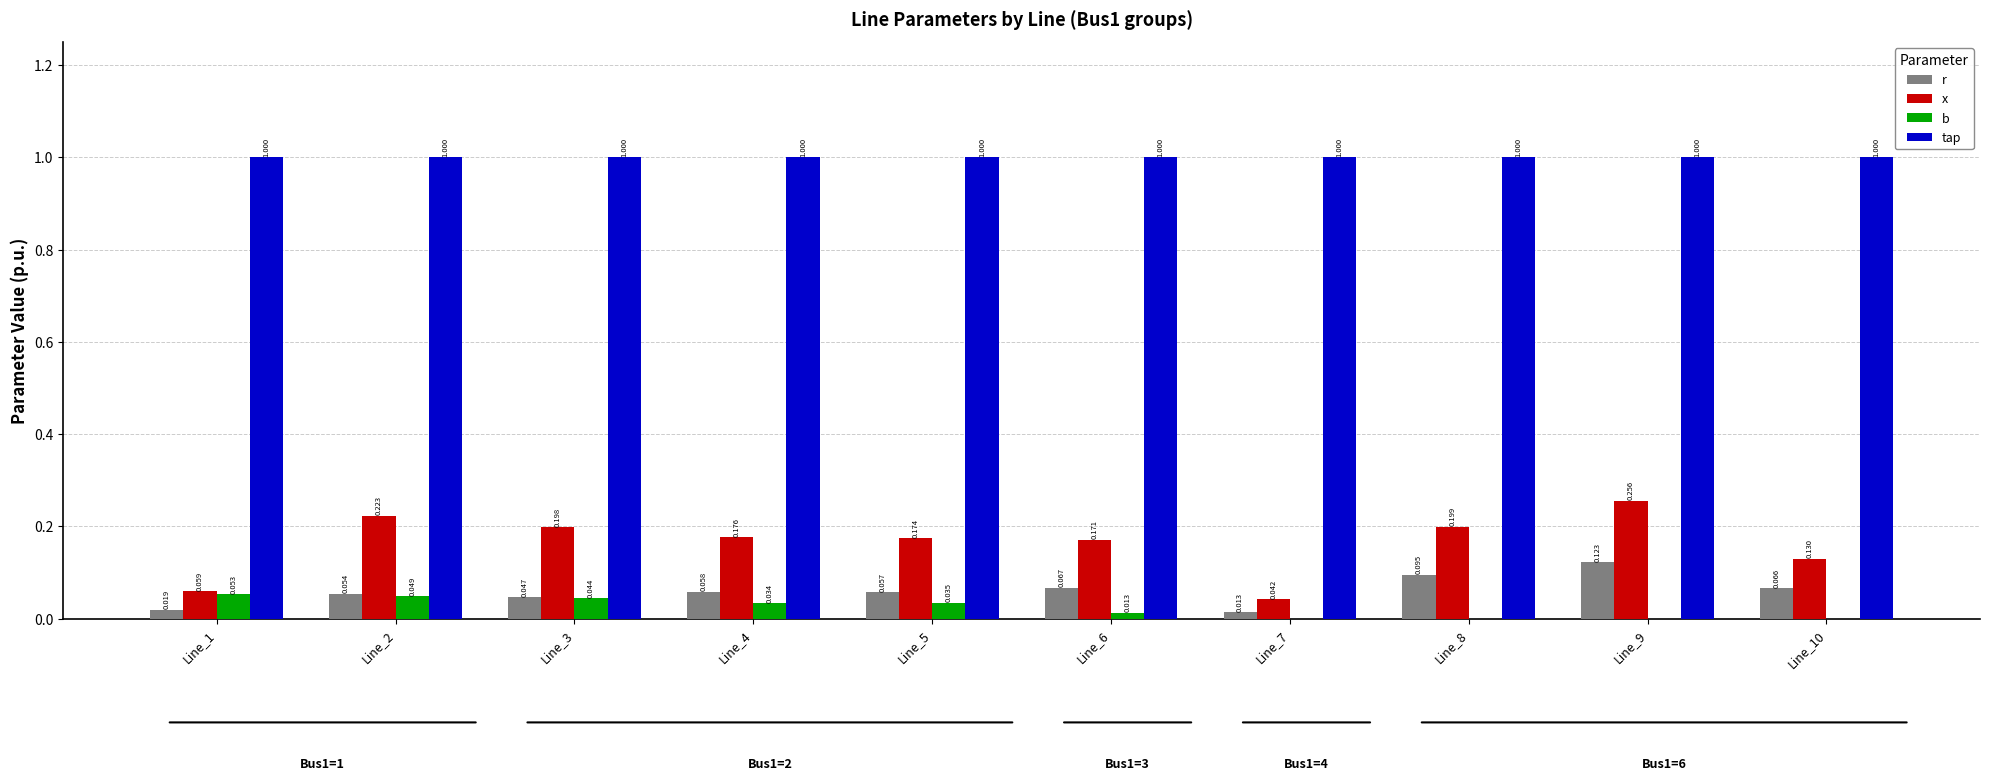

Are the bars grouped side by side (vs. stacked)?

Yes